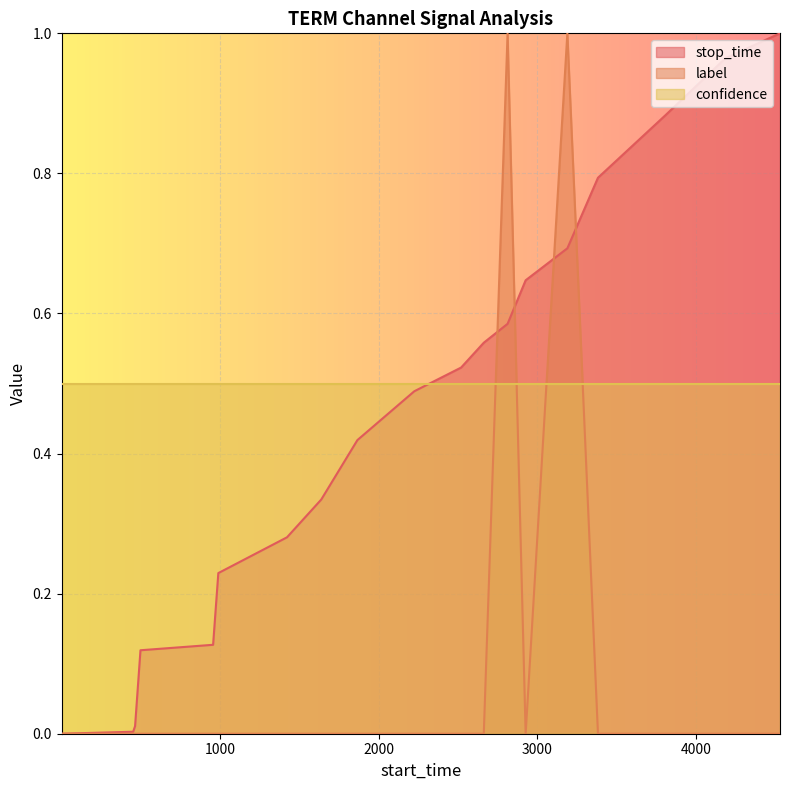

How many distinct data groups are displayed?

3